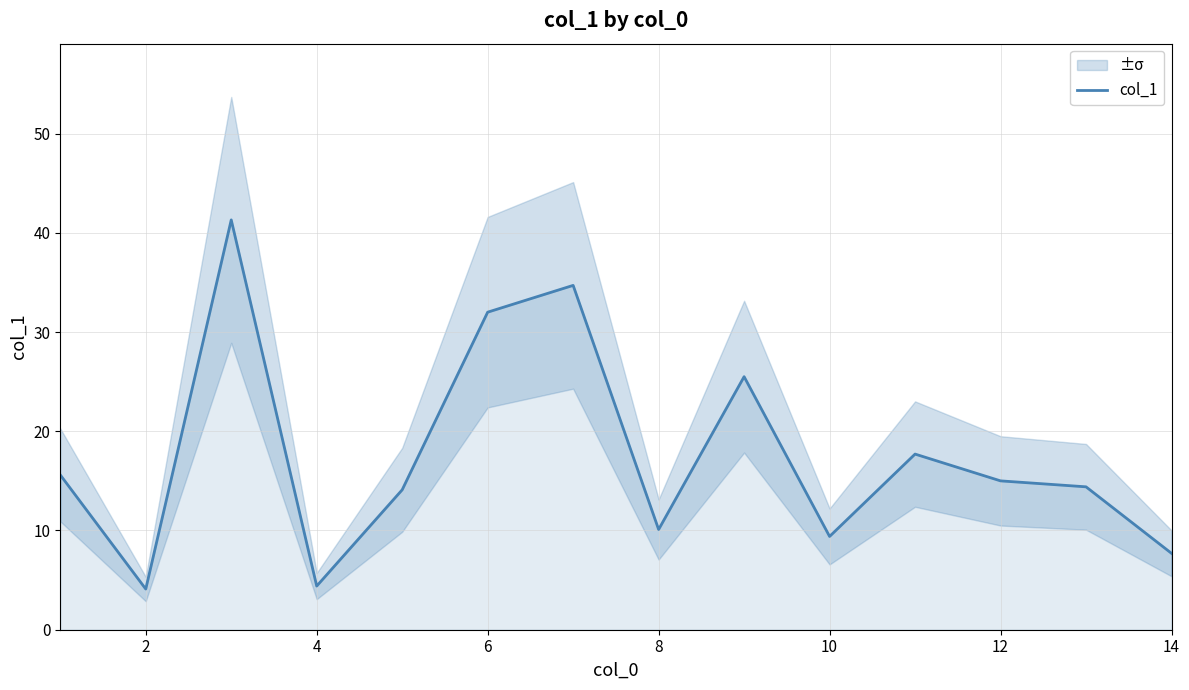

Is it true that col_1 equals 2.2 at 2?

False